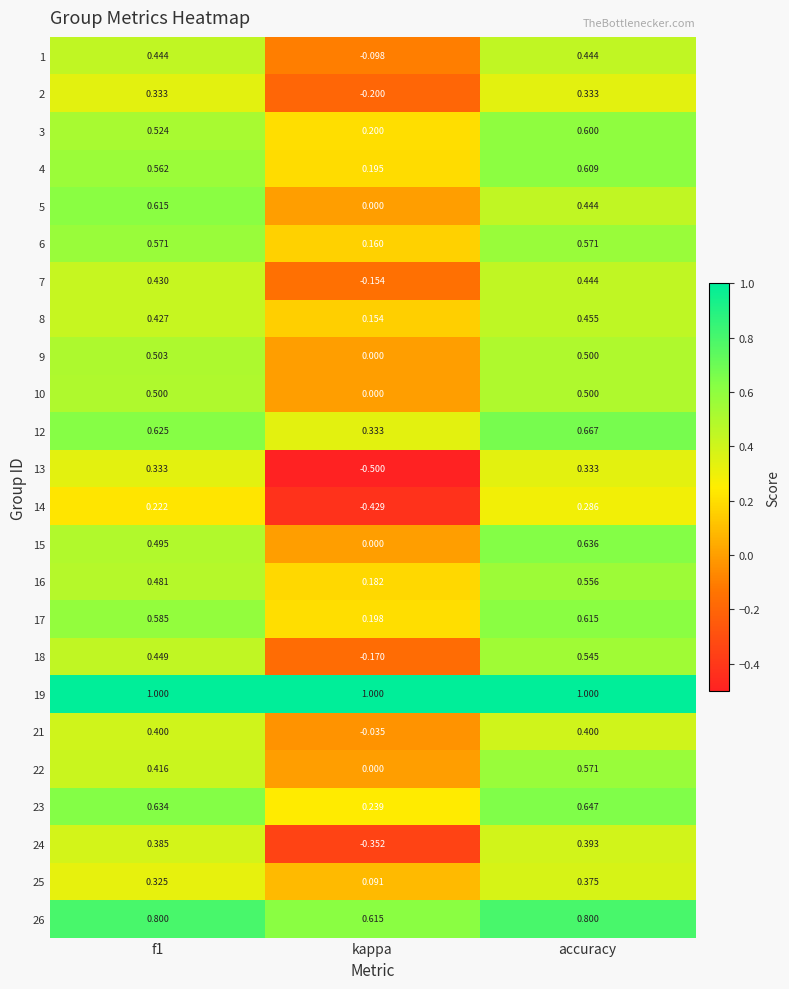

How many distinct data groups are displayed?

24